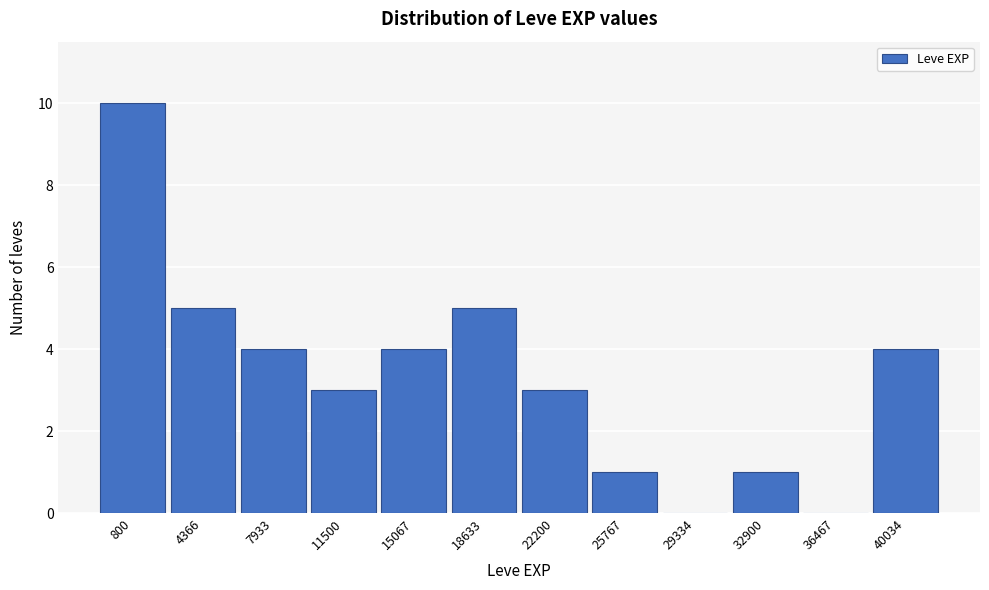

Reading left to right, transcribe all the data shown in this chart.

800=10	4366=5	7933=4	11500=3	15067=4	18633=5	22200=3	25767=1	29334=0	32900=1	36467=0	40034=4